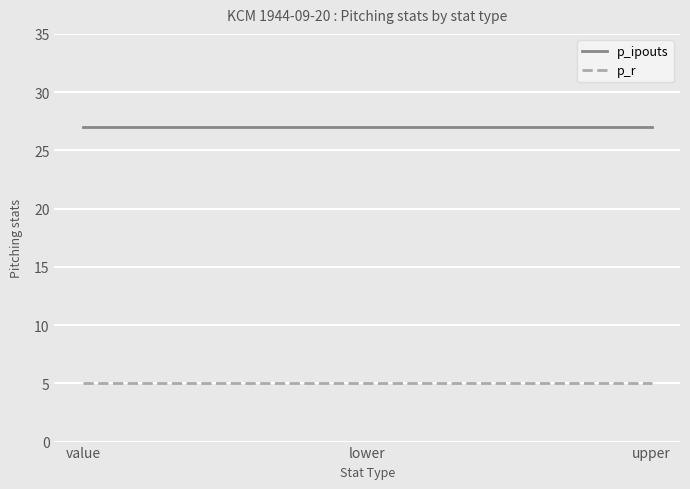

What is the greatest value displayed?

27